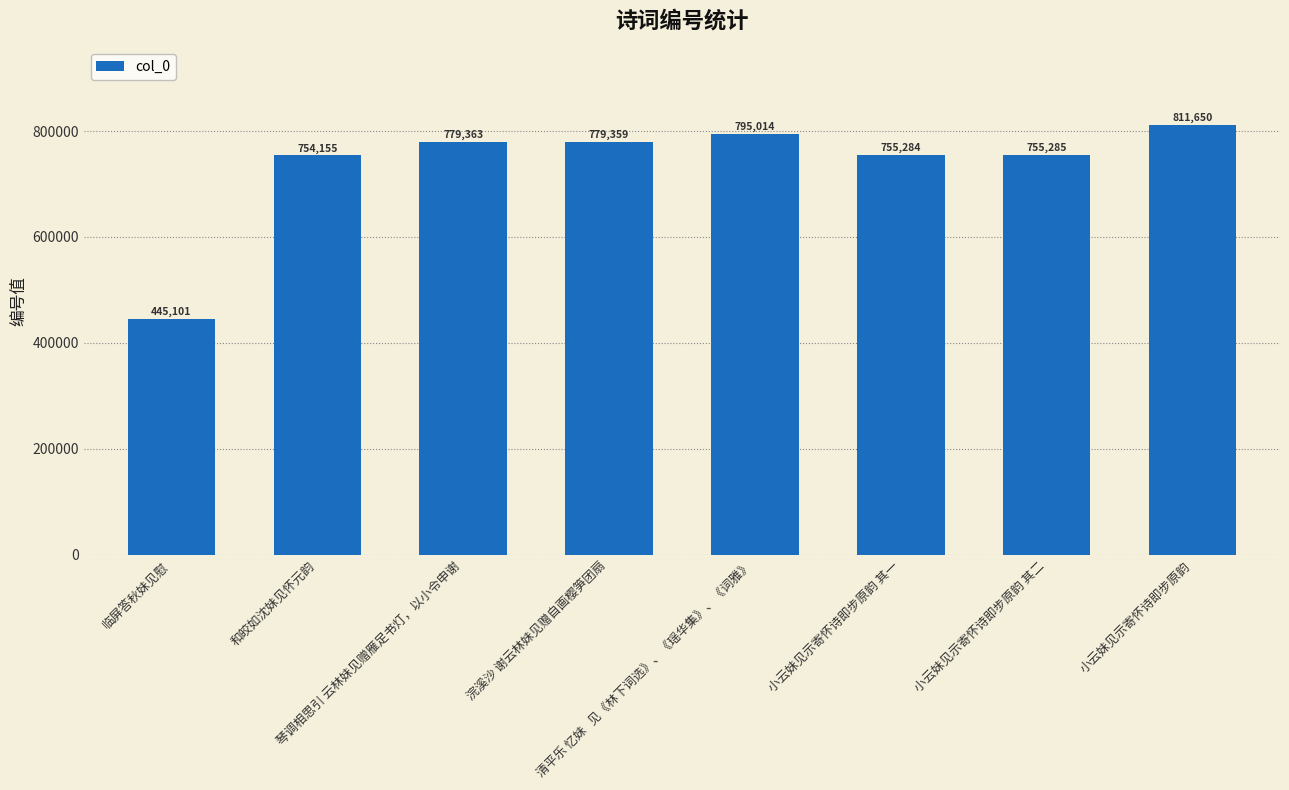

Which label corresponds to the largest value in the chart?

小云妹见示寄怀诗即步原韵